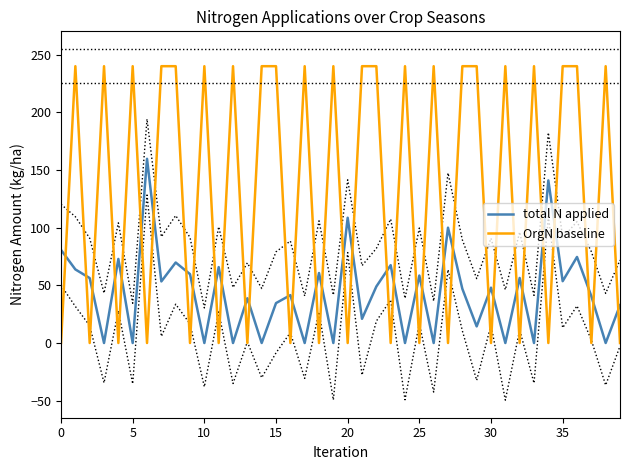

How many times do total N applied and OrgN baseline cross each other?

34